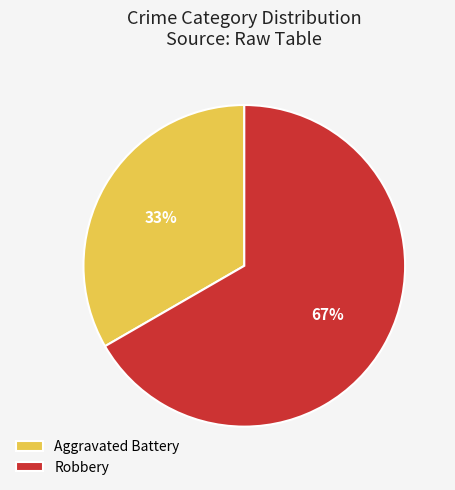

Which slice is the smallest?

Aggravated Battery